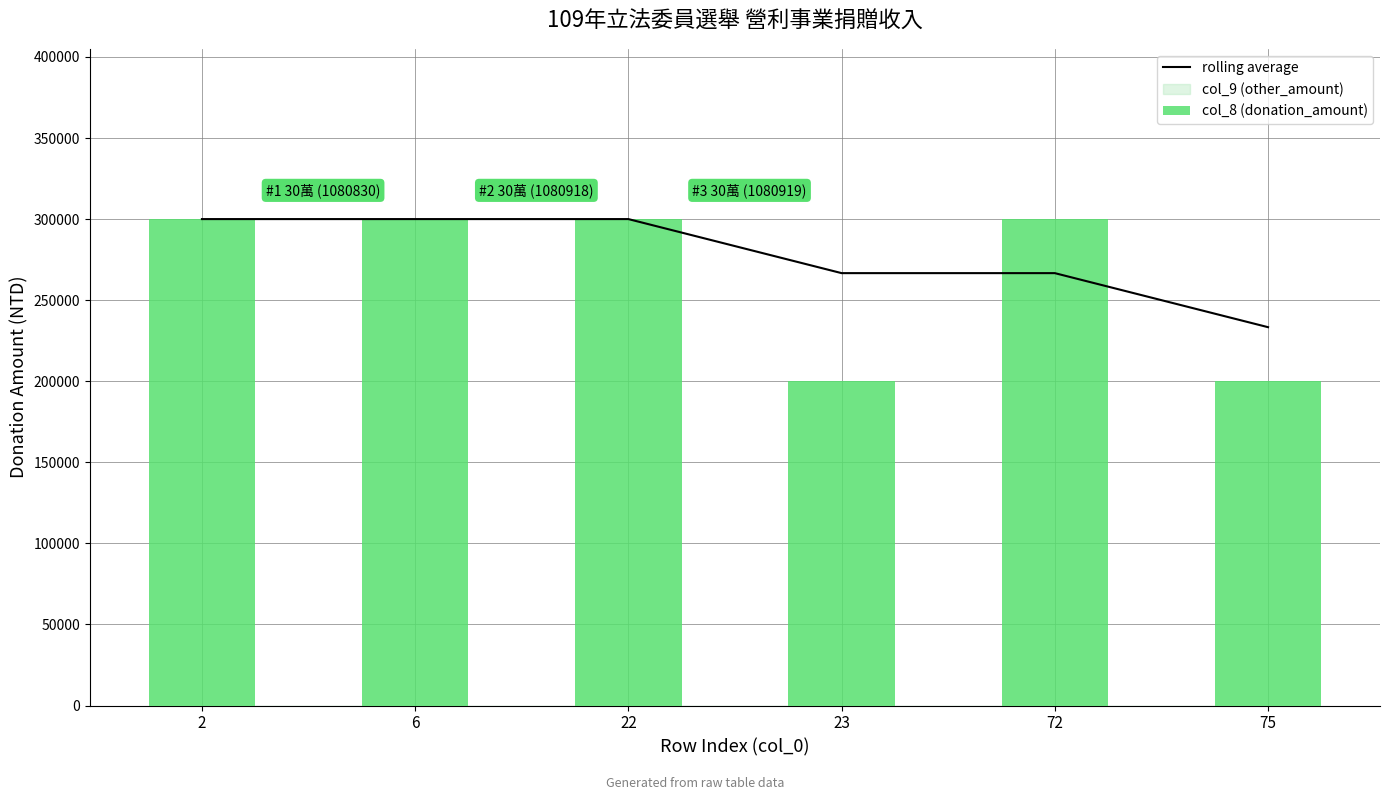

Is it true that rolling average equals 300000.0 at 22?

True